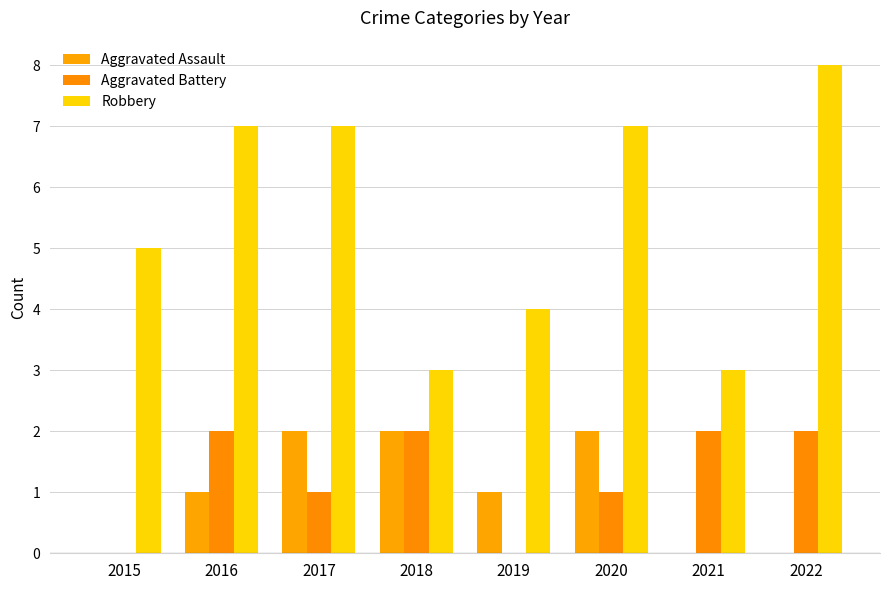

Are the bars grouped side by side (vs. stacked)?

Yes